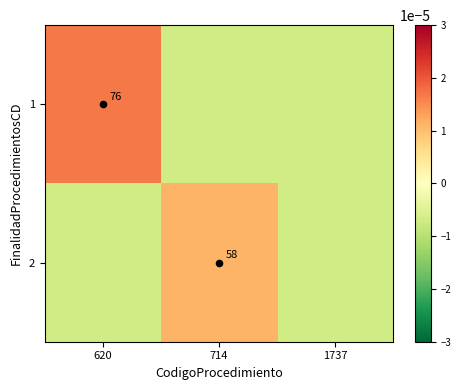

Which category has the lowest value across all series?

714